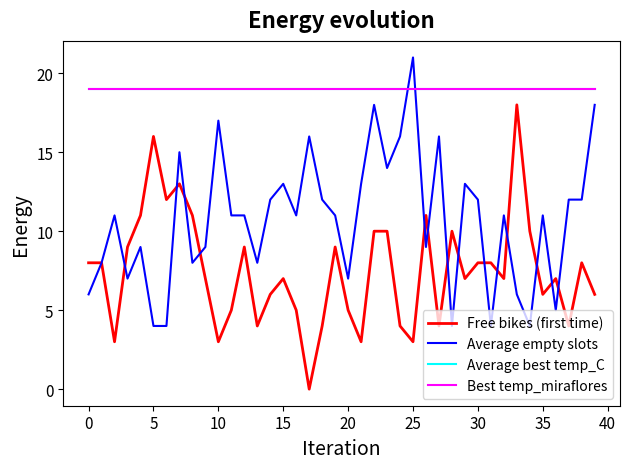

Is this an area chart (filled region under the line)?

No